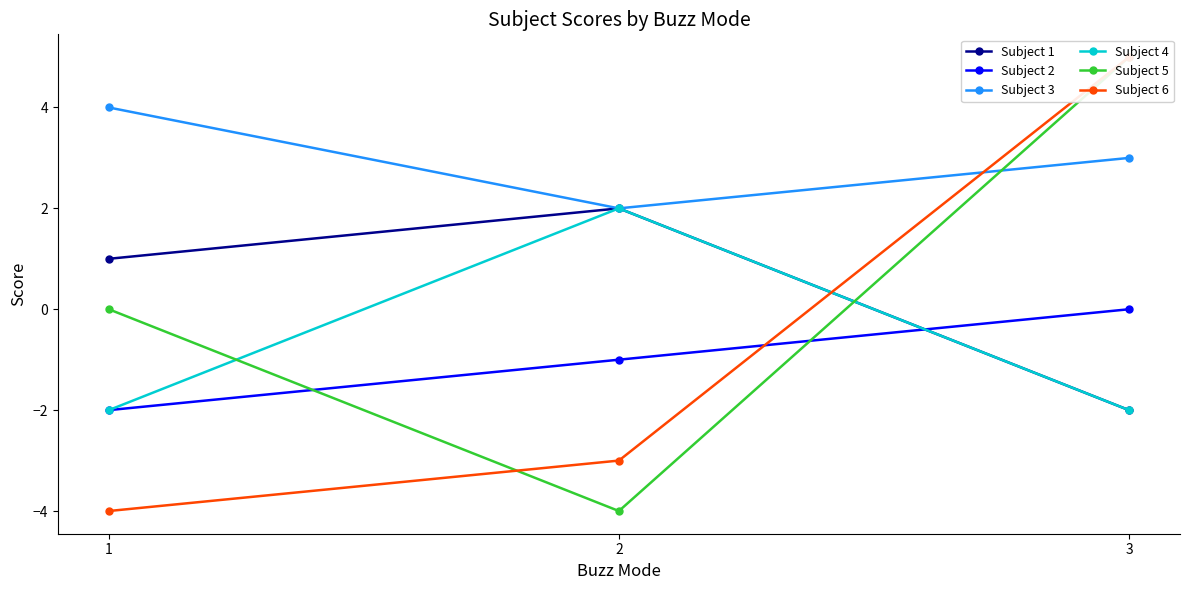

What is the approximate value of Subject 3 at 2?

2